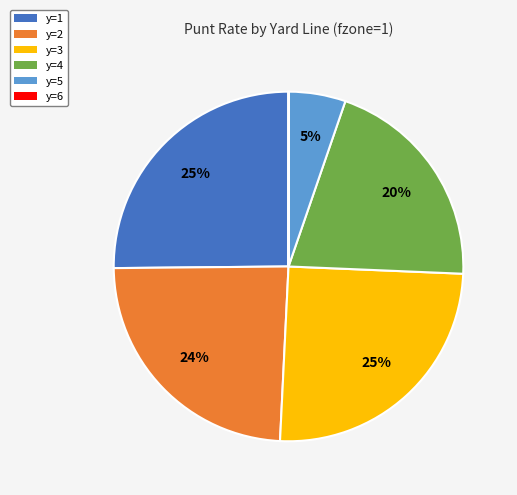

True or false: y=2 accounts for 32% of the total.

False